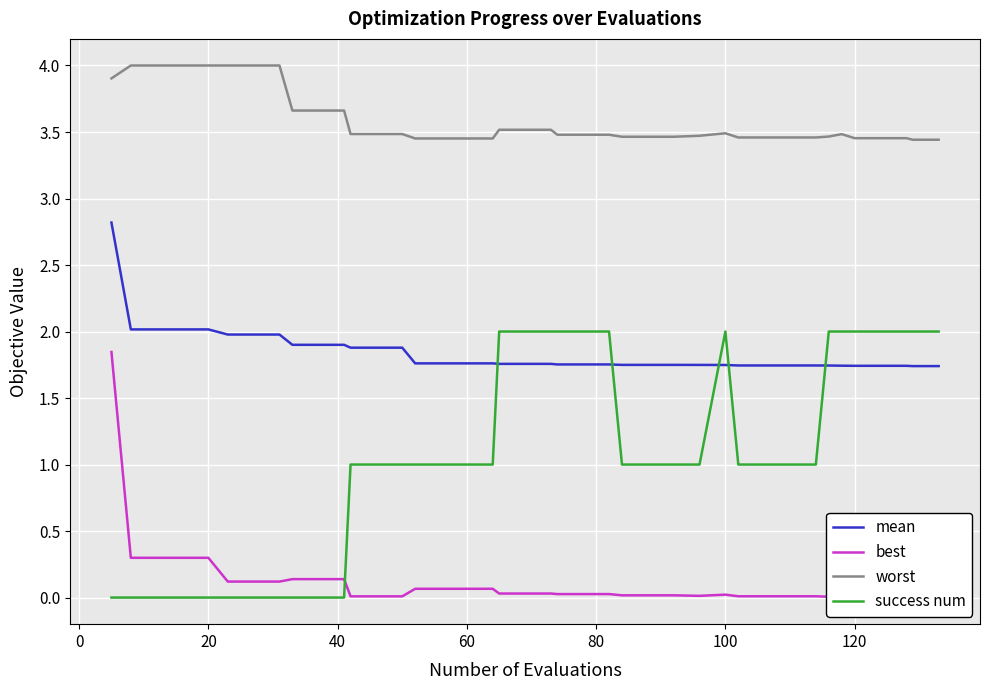

True or false: success num and mean cross at least once.

True